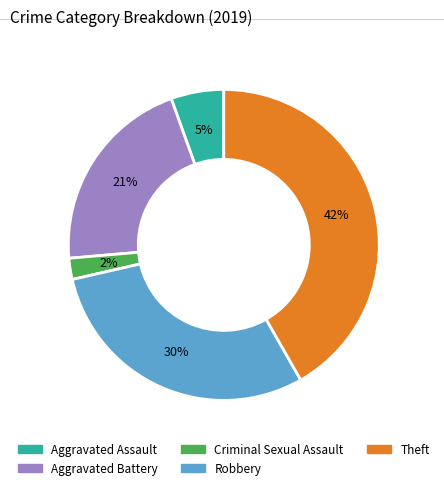

True or false: Aggravated Assault accounts for 5% of the total.

True